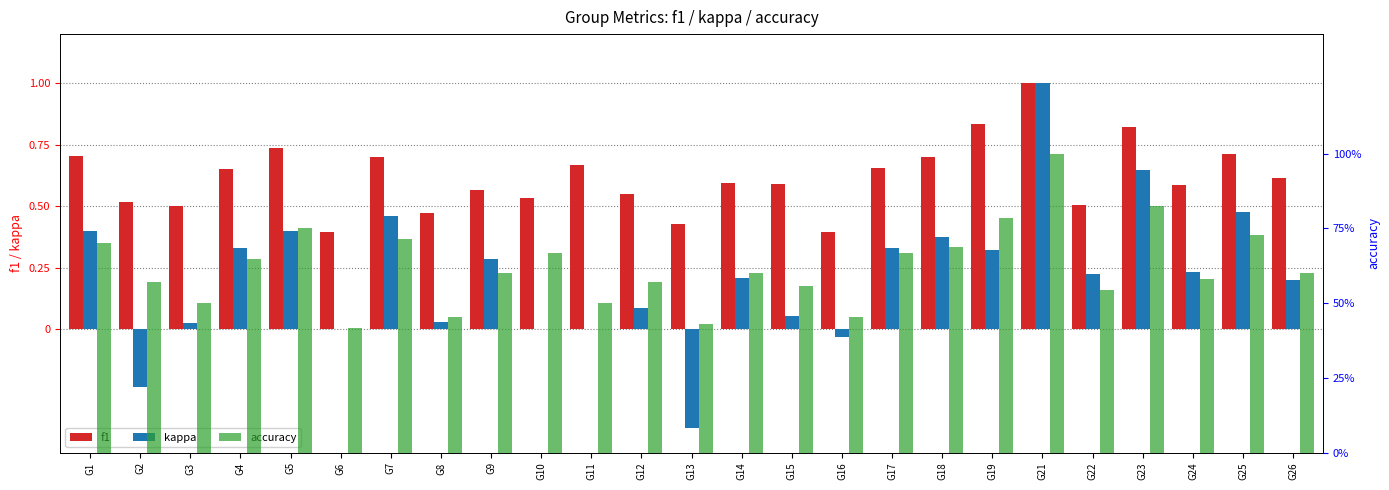

Rank the categories by f1 value from lowest to highest.

G6, G16, G13, G8, G3, G22, G2, G10, G12, G9, G24, G15, G14, G26, G4, G17, G11, G18, G7, G1, G25, G5, G23, G19, G21